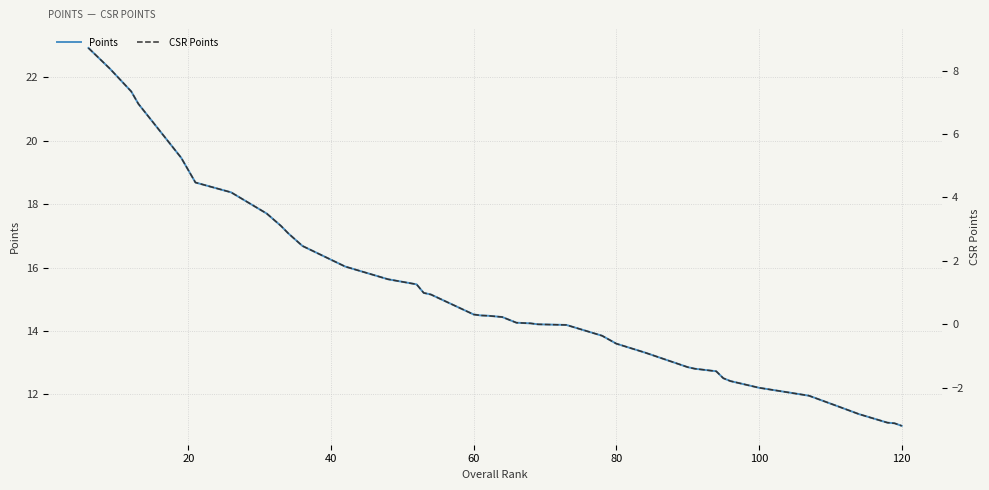

True or false: Points and CSR Points cross at least once.

False